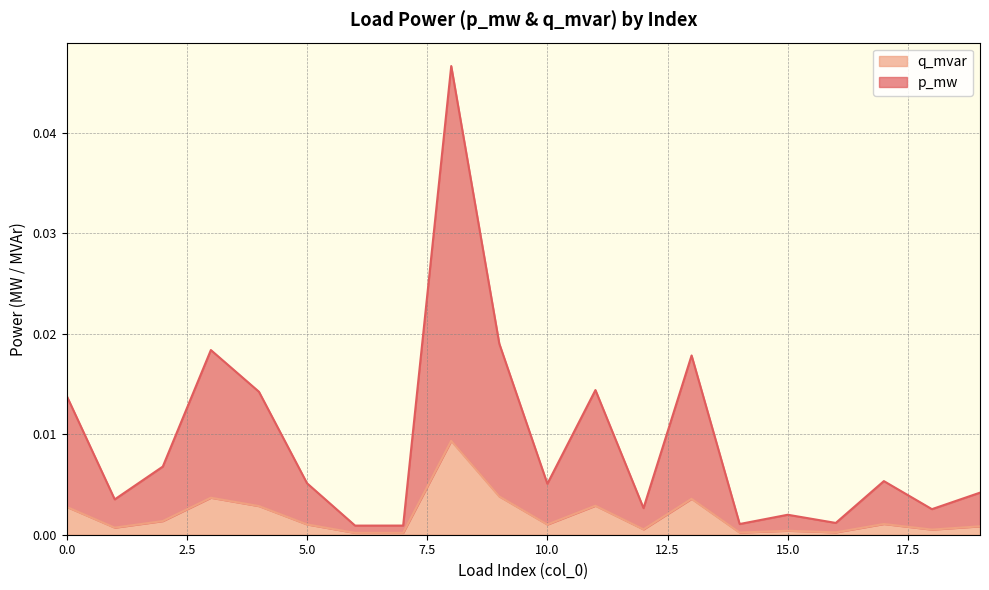

Is it true that p_mw equals 0.0 at 12?

True